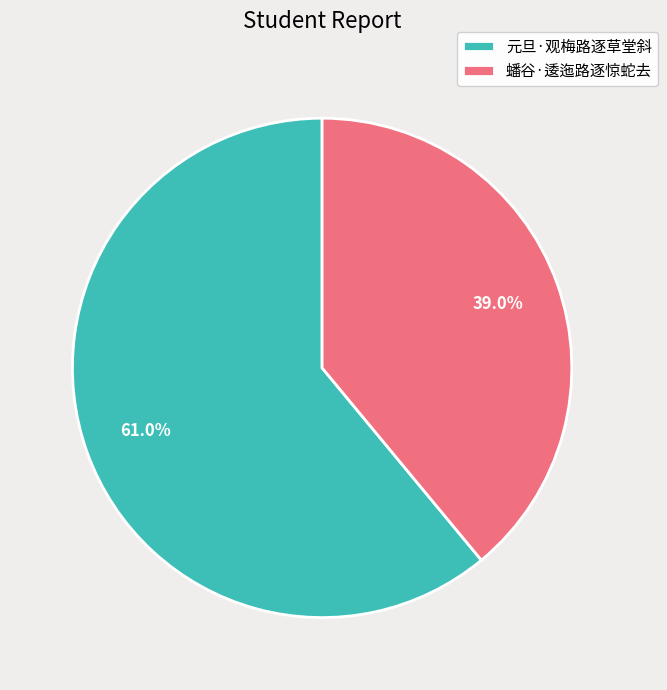

Between 蟠谷·逶迤路逐惊蛇去 and 元旦·观梅路逐草堂斜, which is larger?

元旦·观梅路逐草堂斜